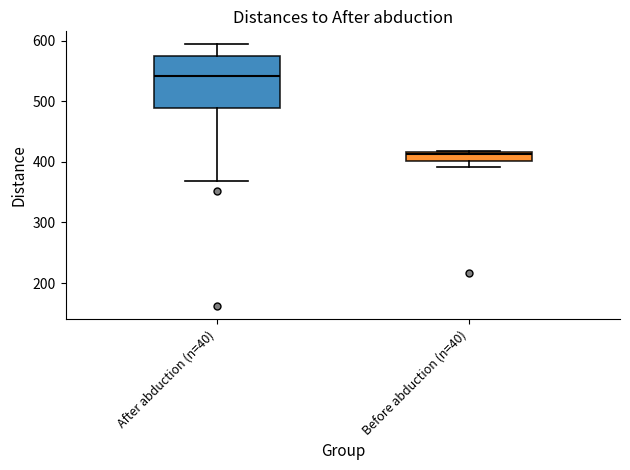

Where does the median line of the box for Before abduction (n=40) sit on the y-axis? The values are not printed on the chart, so give them approximately, as read against the axis.

410